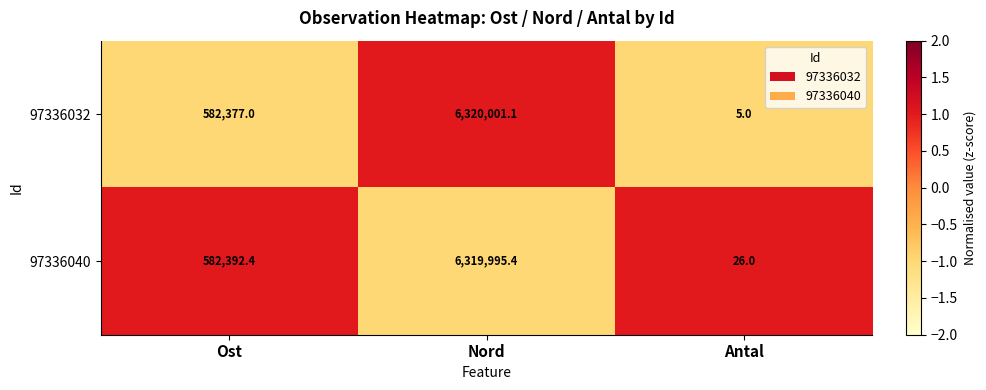

How many values in the 97336032 series are below 582377?

1